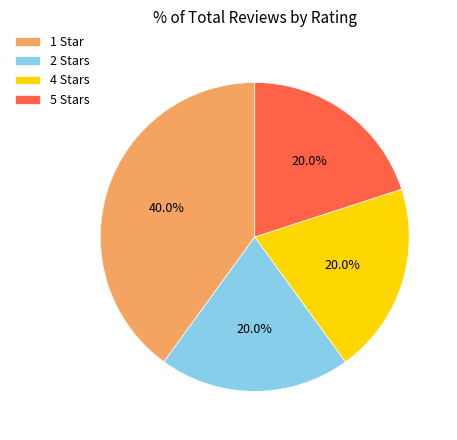

What is the ratio of the value at 5 Stars to the value at 2 Stars?

1.0